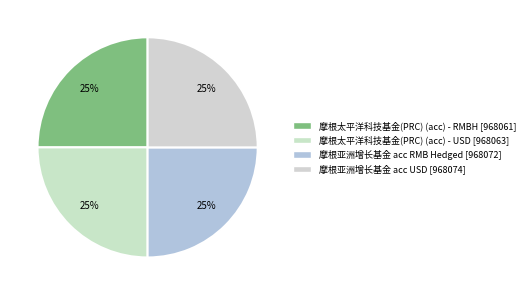

How many slices are in this pie chart?

4